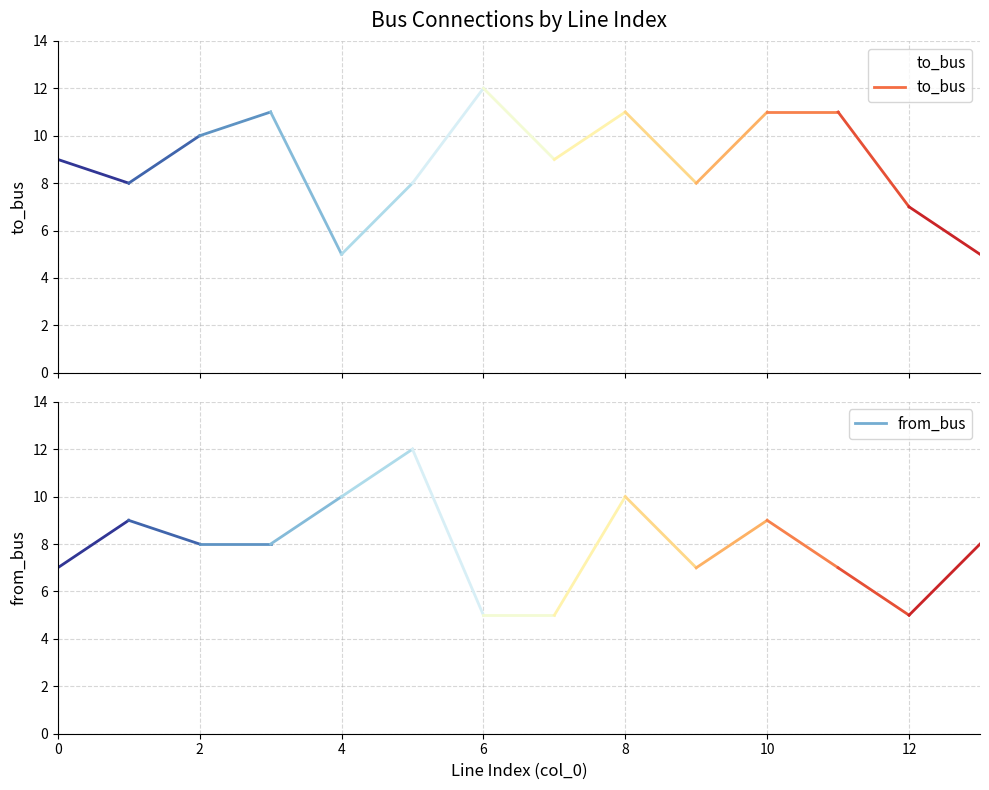

Does the chart display data point markers on the line(s)?

No